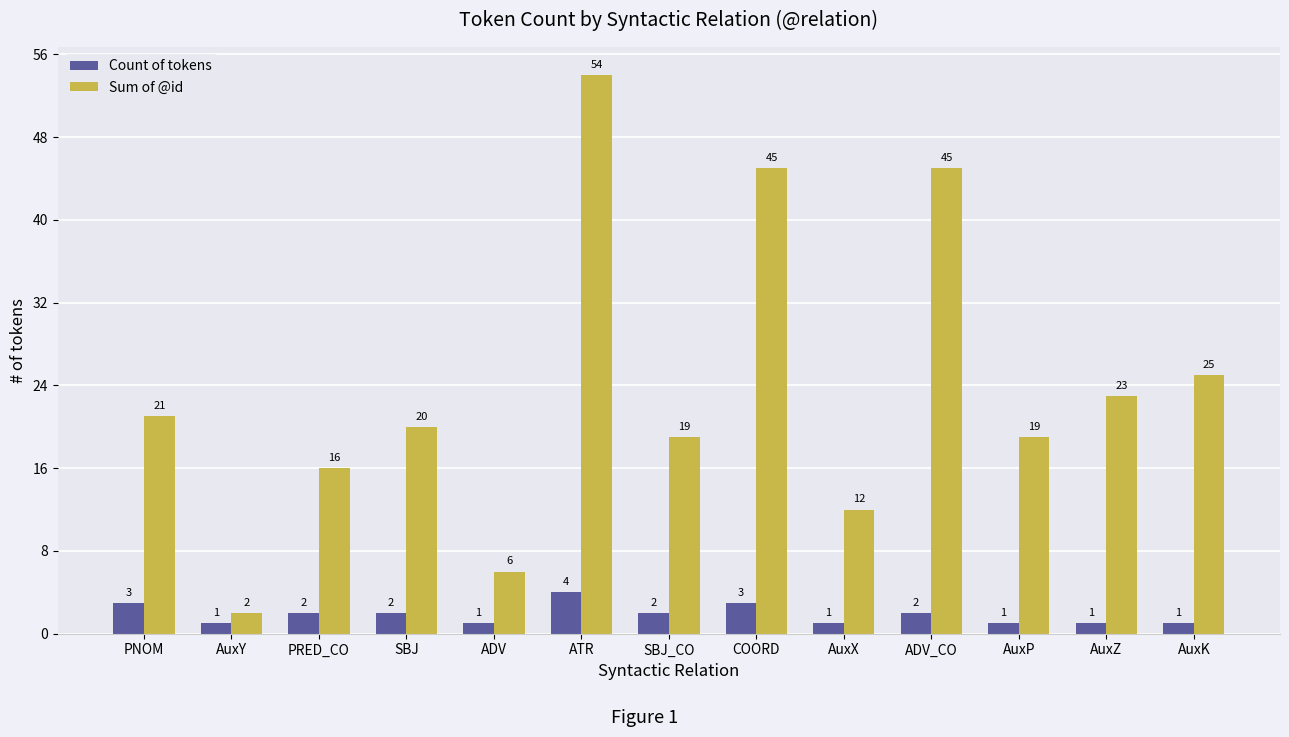

Between ADV and AuxZ, which series saw the biggest shift?

Sum of @id